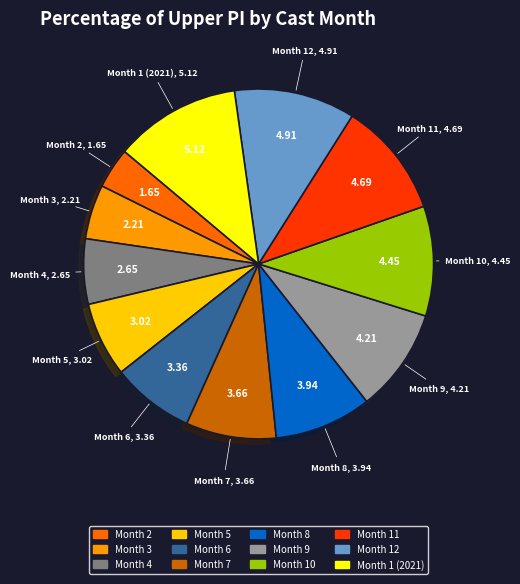

What is the smallest slice in the pie chart?

Month 2